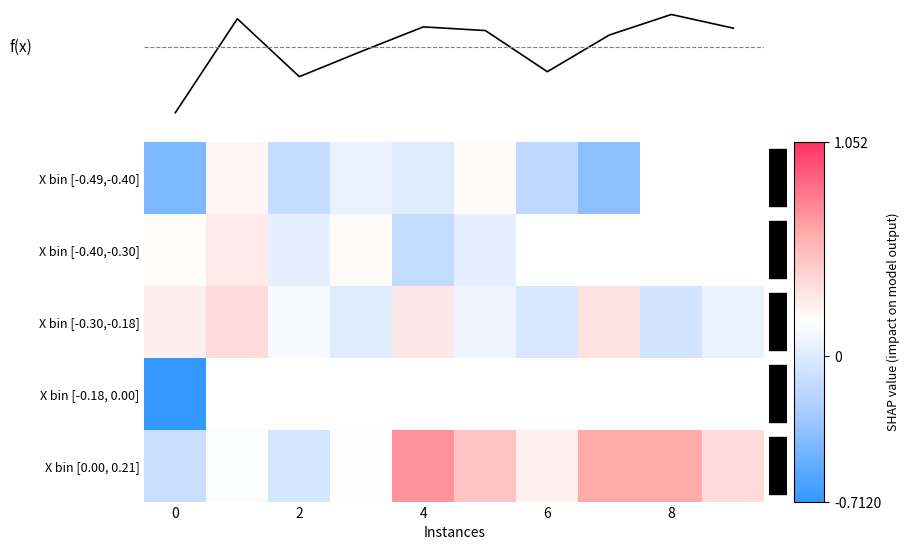

Which series has the largest total across all categories?

X bin [0.00, 0.21]